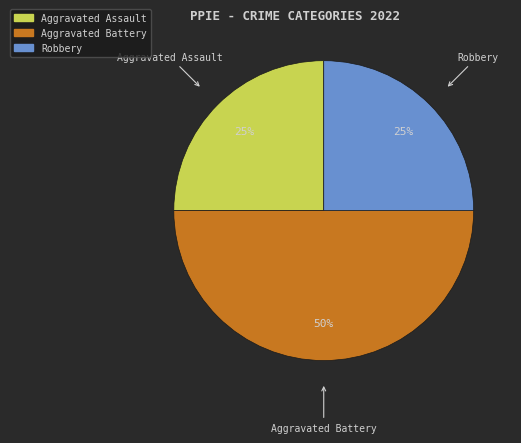

What percentage is the Aggravated Battery slice, to the nearest percent?

50%